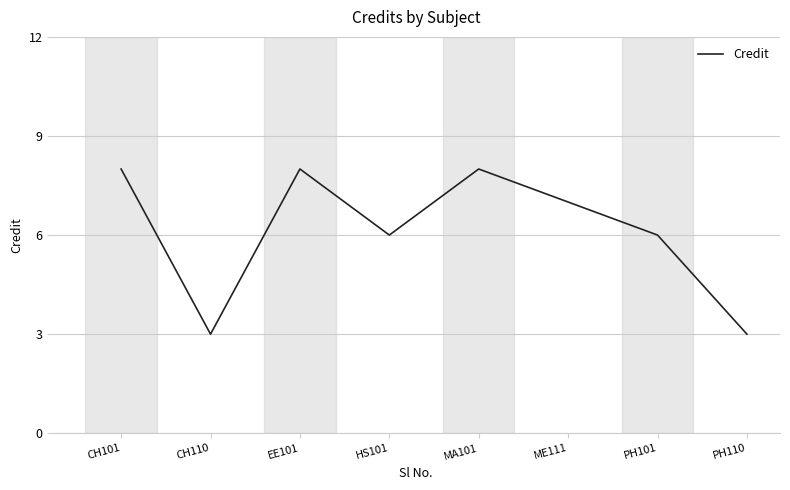

Where is the first local minimum?

CH110